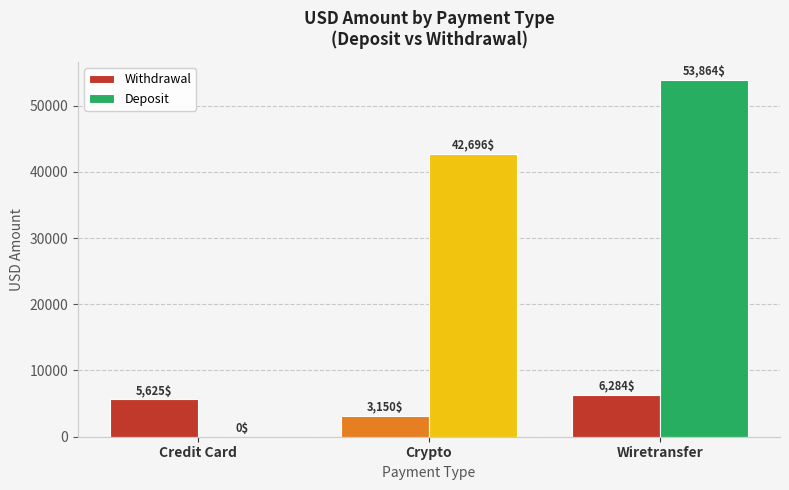

Is it true that Deposit equals 92732.7 at Wiretransfer?

False